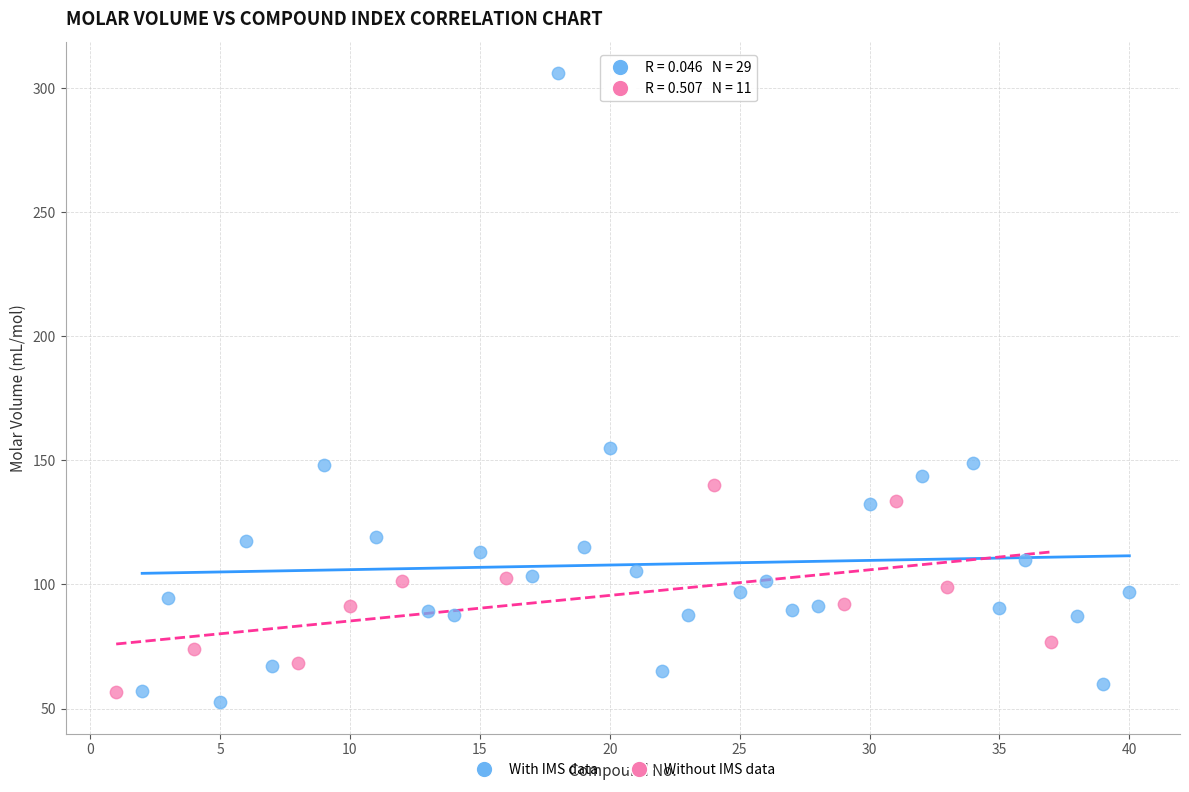

Which series has the largest Y range (max minus min)?

With IMS data